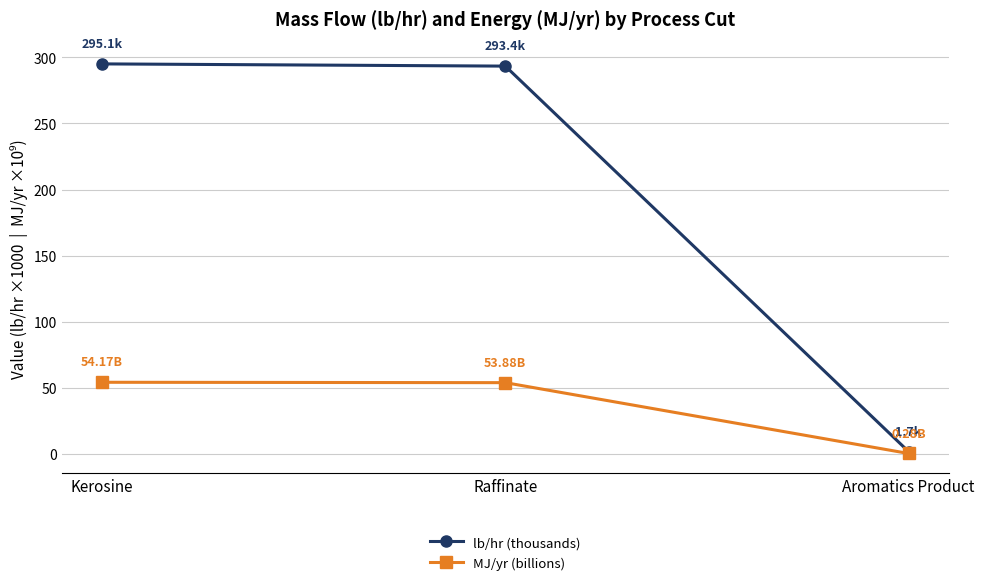

What are all the series names shown in the legend?

lb/hr (thousands), MJ/yr (billions)